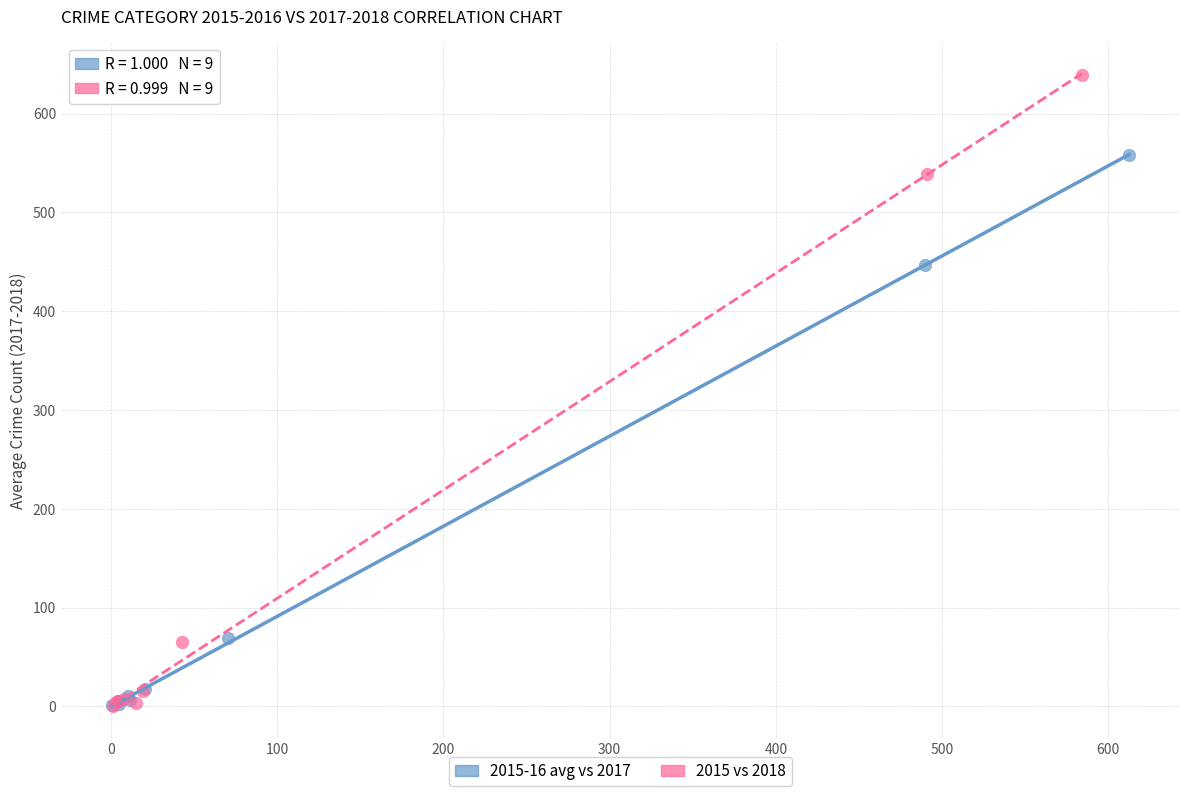

What are all the series names shown in the legend?

2015-16 avg vs 2017, 2015 vs 2018